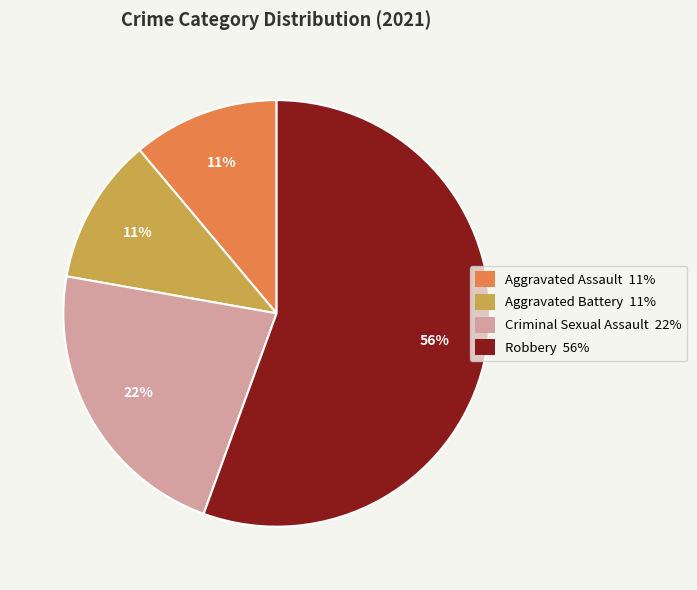

What is the largest slice in the pie chart?

Robbery